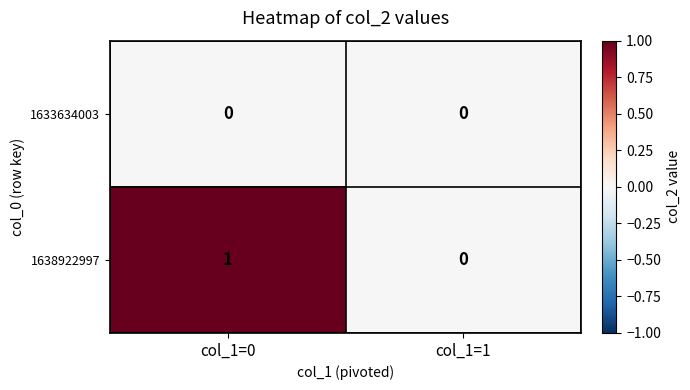

How many distinct data groups are displayed?

2